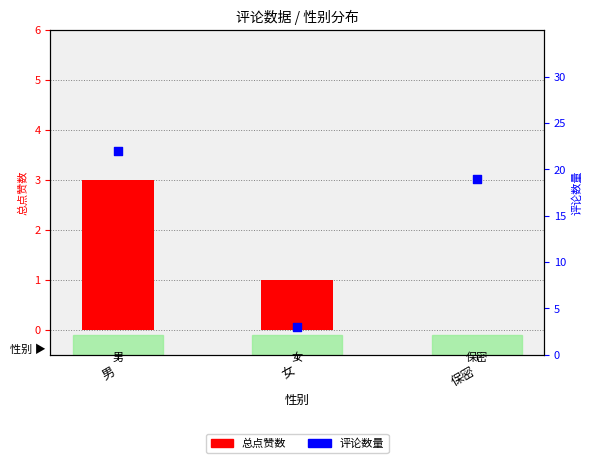

What are all the series names shown in the legend?

总点赞数, 评论数量